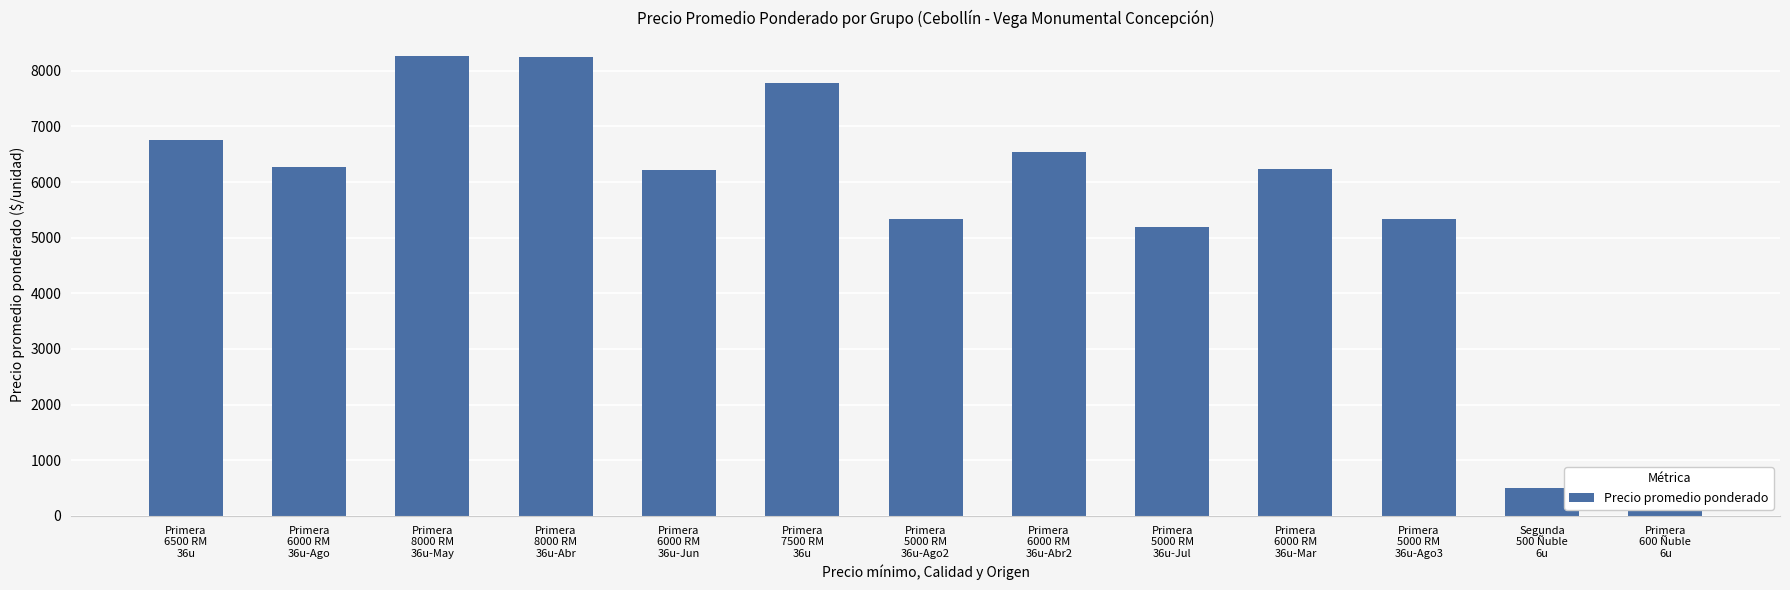

What is the difference between the second highest and minimum values?

7750